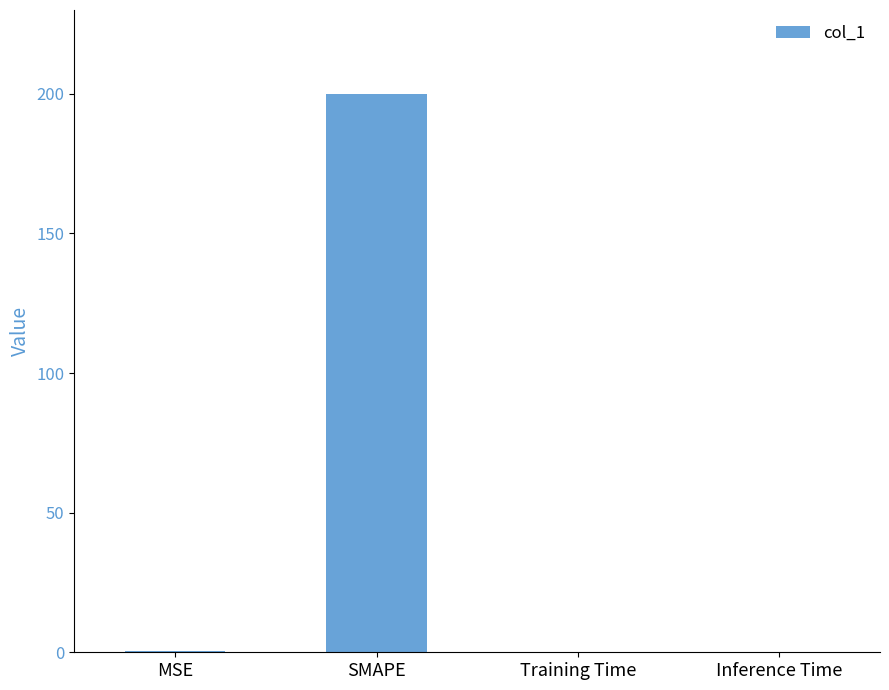

The value at Inference Time is 0.0. True or false?

True